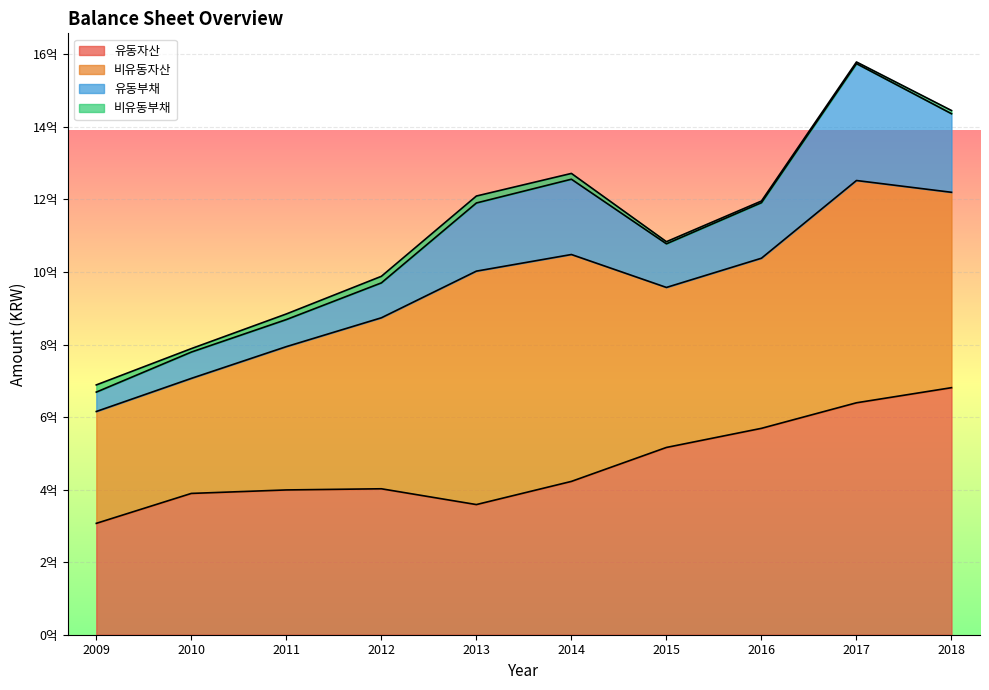

Which series has the largest range (max minus min)?

유동자산